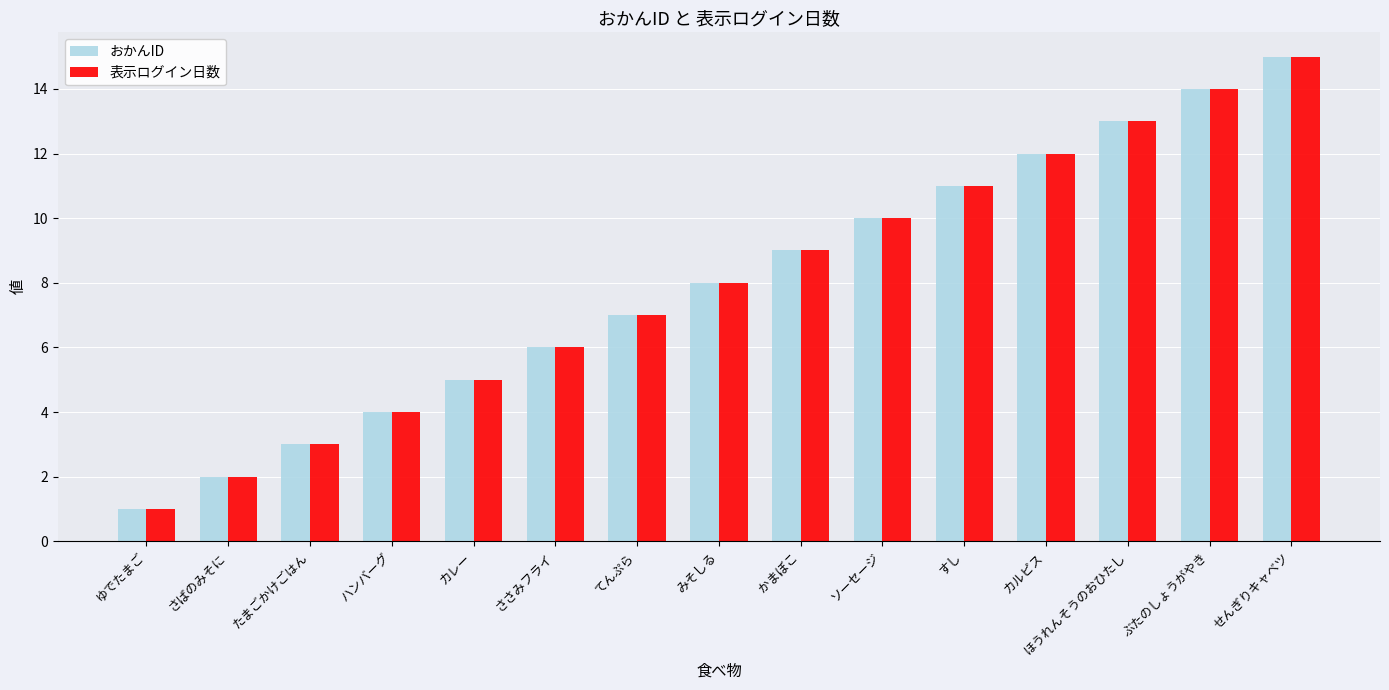

Is the value of おかんID at ぶたのしょうがやき greater than the value of 表示ログイン日数 at カルピス?

Yes